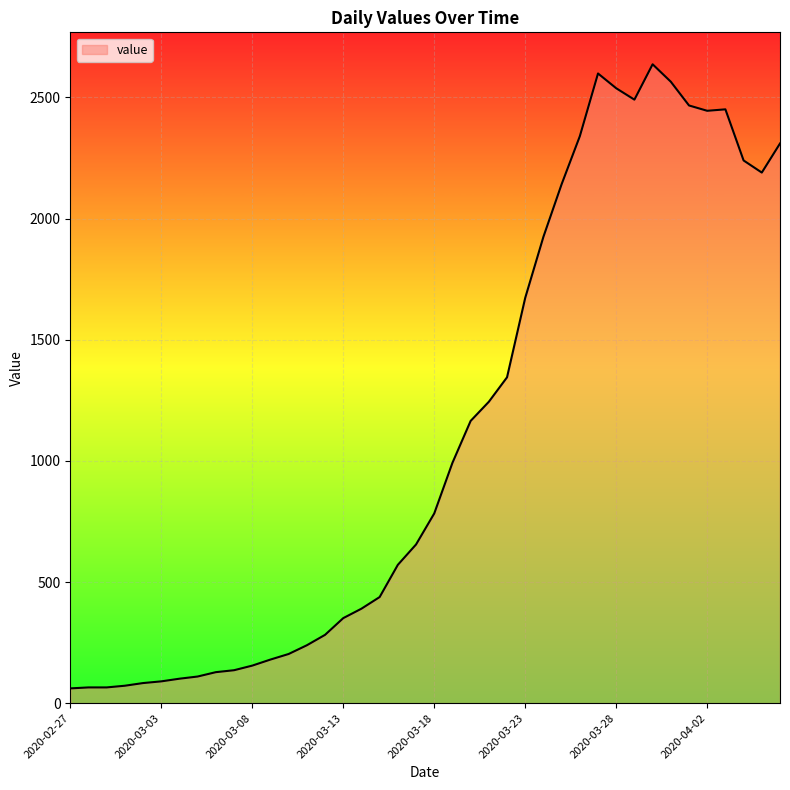

What is the minimum value shown in the chart?

61